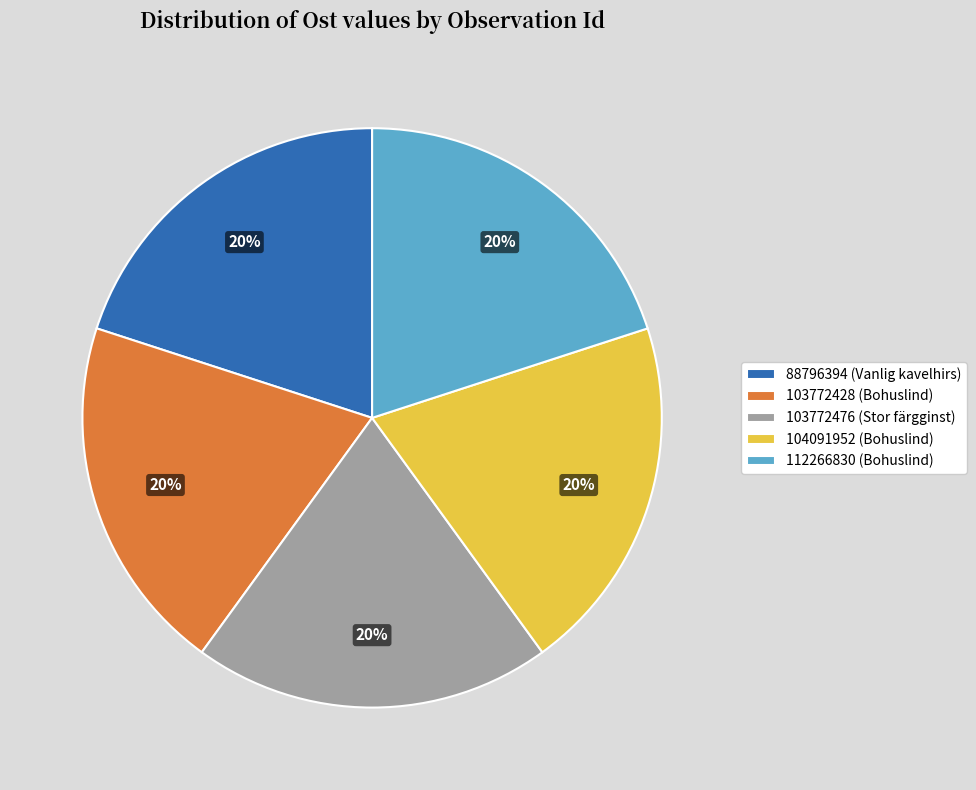

Do 112266830 (Bohuslind) and 104091952 (Bohuslind) together represent more than half of the pie?

No